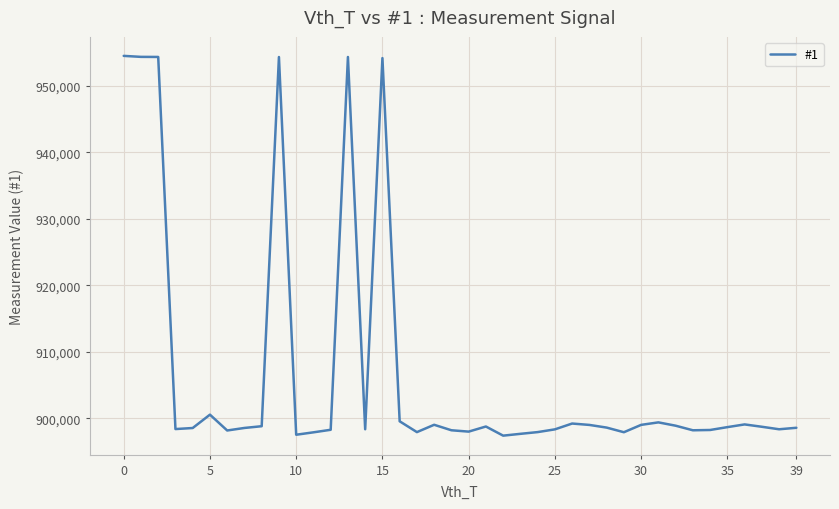

What is the maximum value shown in the chart?

954504